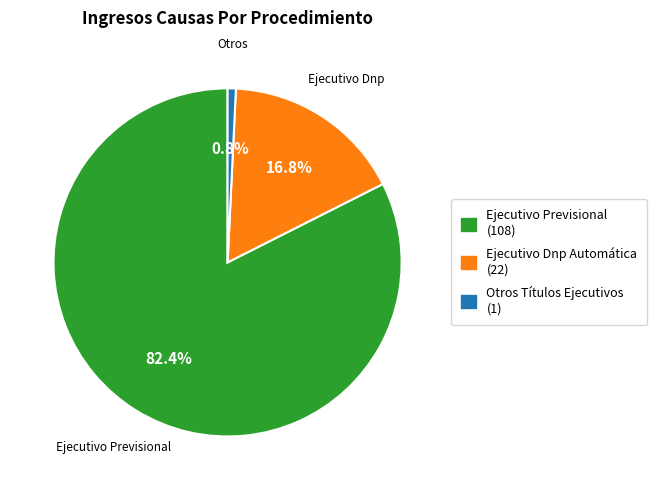

Count the number of slices in the pie.

3